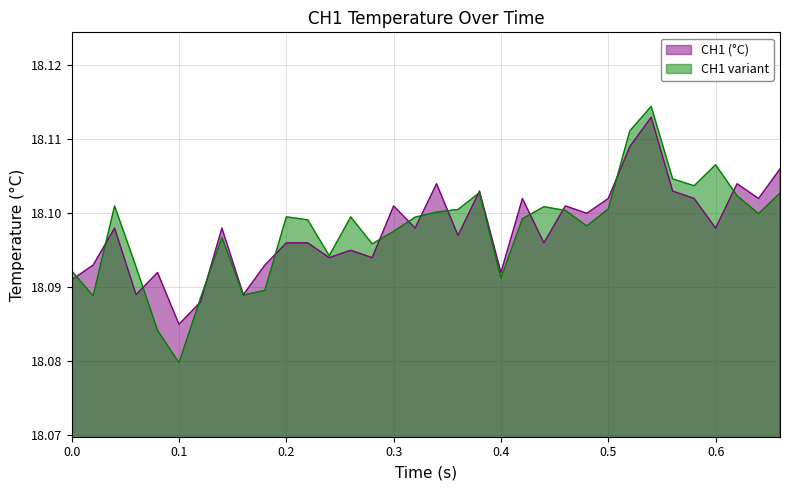

The value of CH1 (°C) at 0.6 is 7.1. True or false?

False